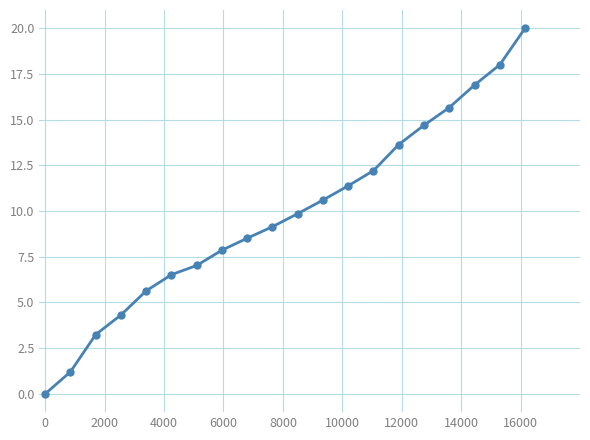

True or false: the data has more than 0 interior local peaks.

False